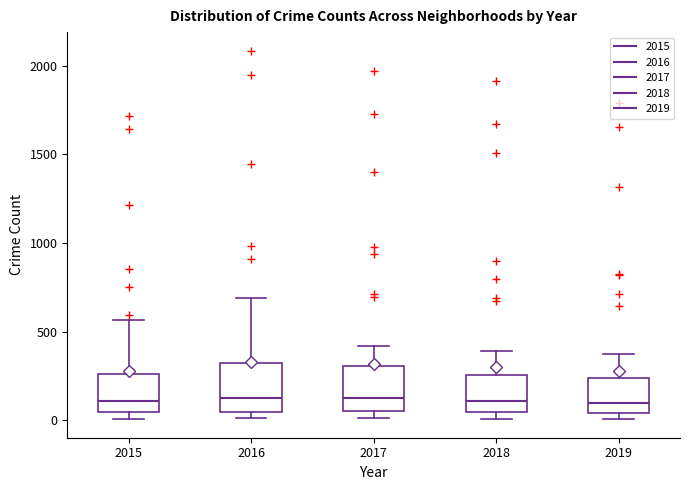

Where is the upper edge of the box at x = 2017 on the y-axis? The values are not printed on the chart, so give them approximately, as read against the axis.

300